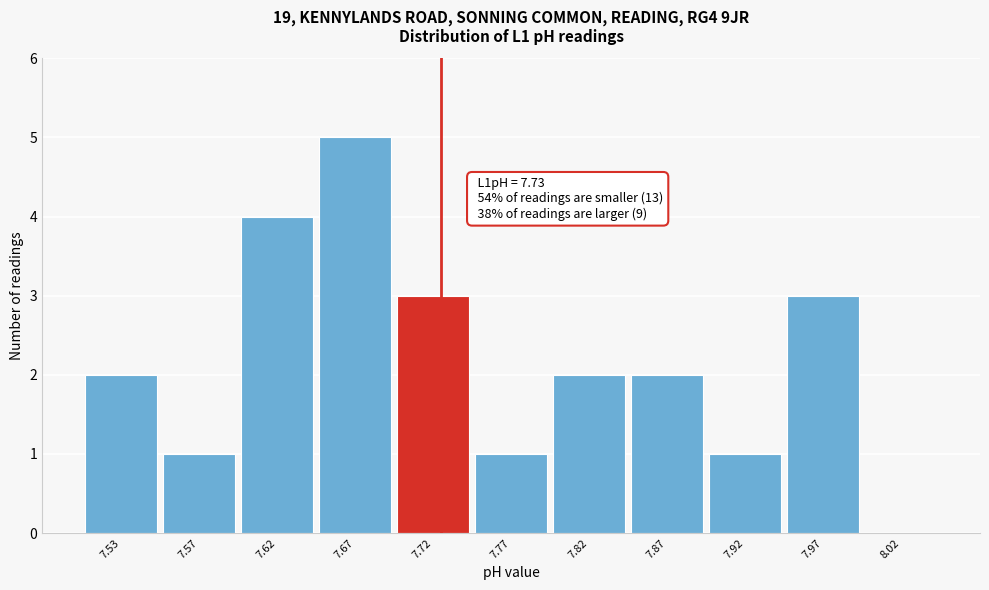

Which range on the x-axis has the tallest bar?

7.65 to 7.70